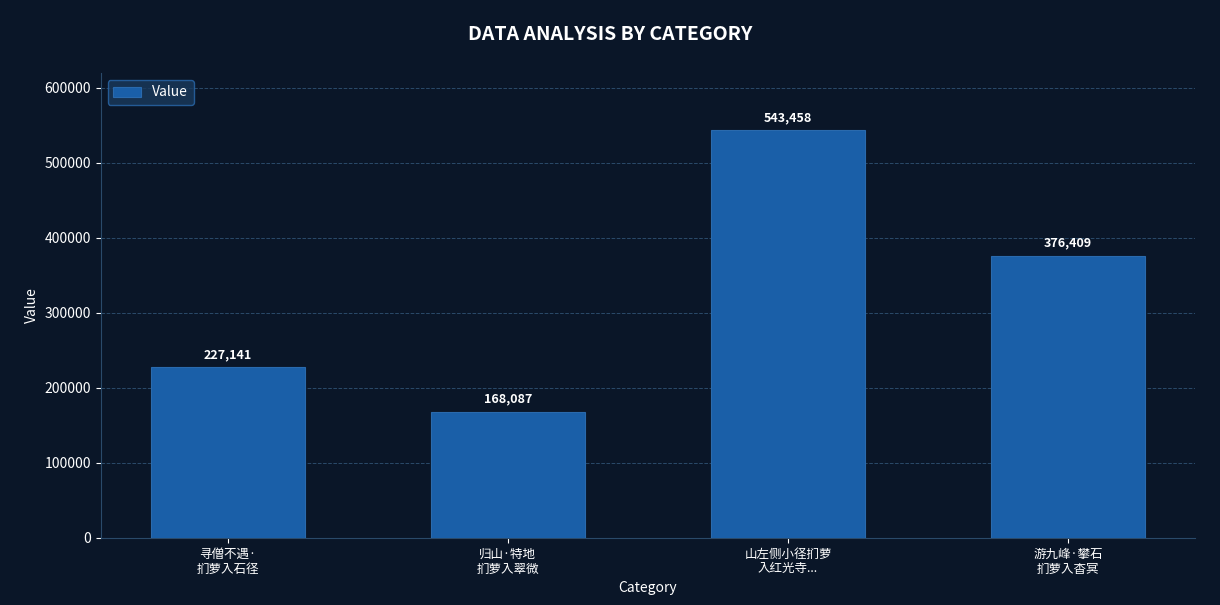

Reading left to right, what are all the values shown in this chart?

227141	168087	543458	376409